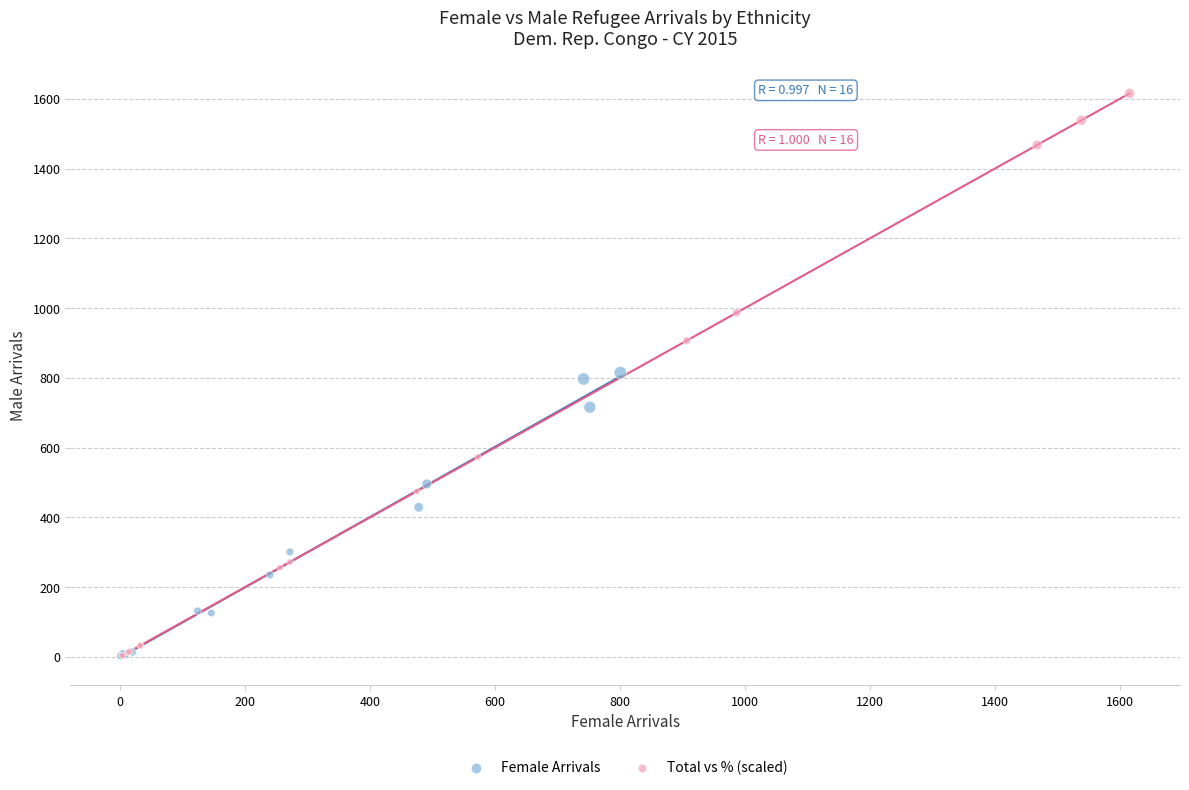

Which series contains the highest Y value?

Total vs % (scaled)